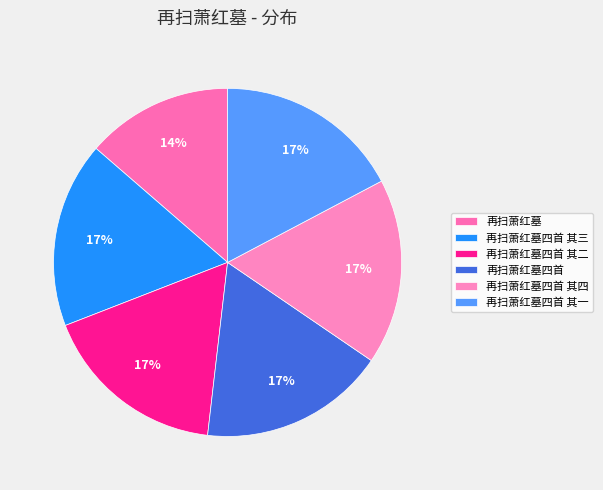

True or false: 再扫萧红墓四首 其四 accounts for 17% of the total.

True